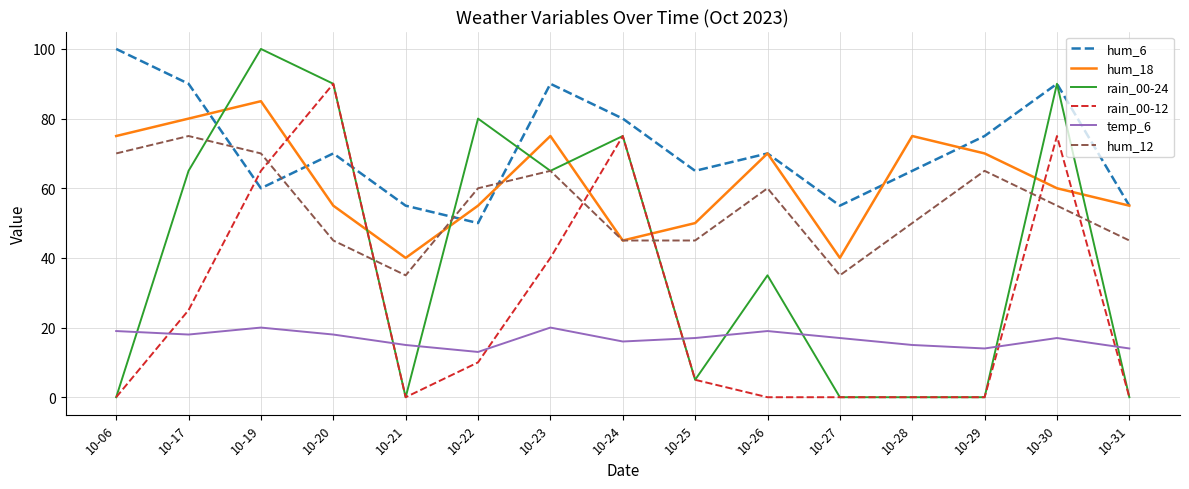

How many lines are shown in the chart?

6